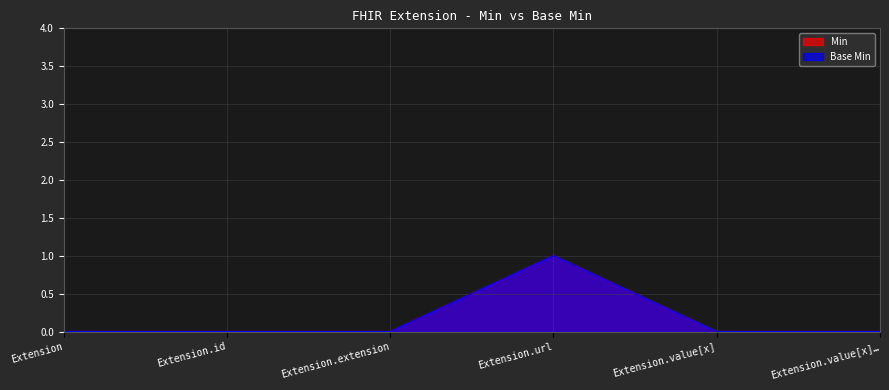

Between Extension and Extension.extension, which series saw the biggest shift?

Min